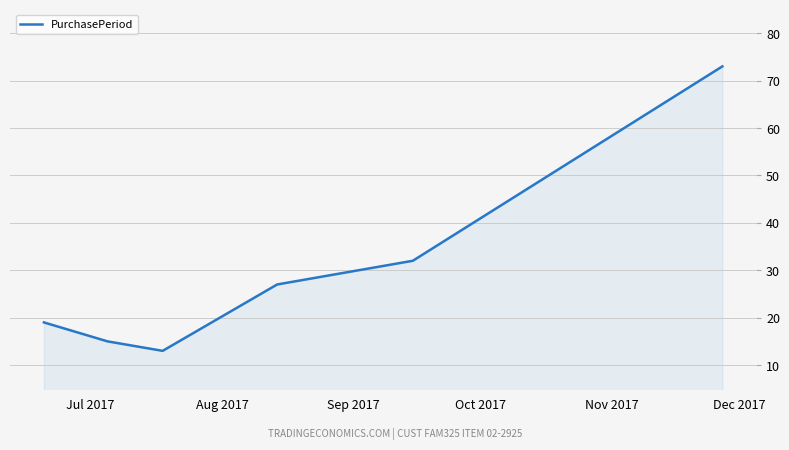

What is the average value?

30